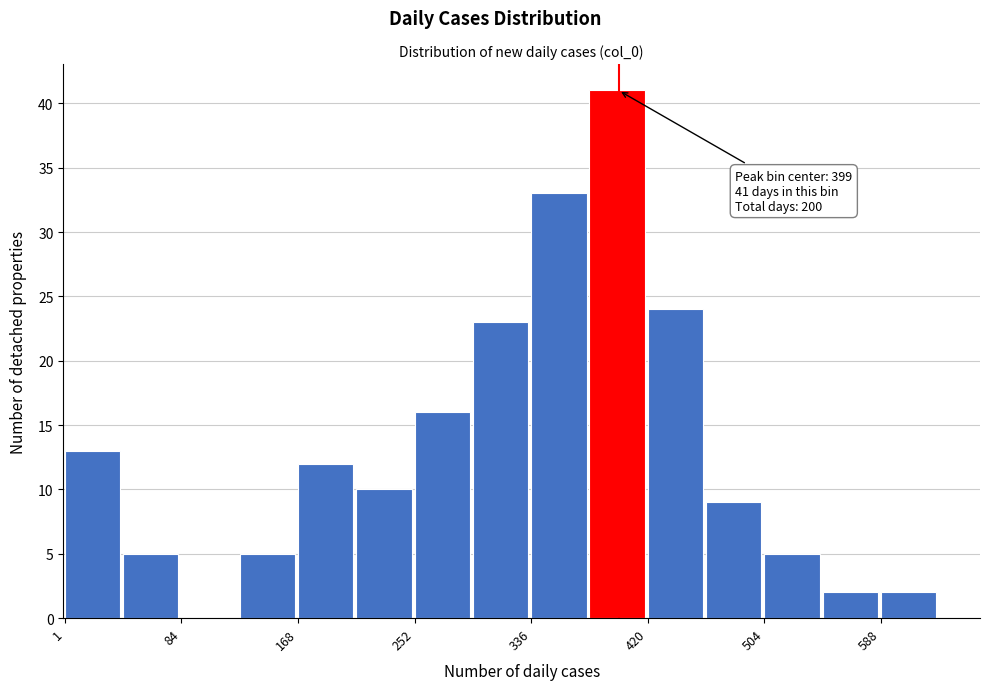

Over which range of the x-axis is the bar tallest?

380 to 420